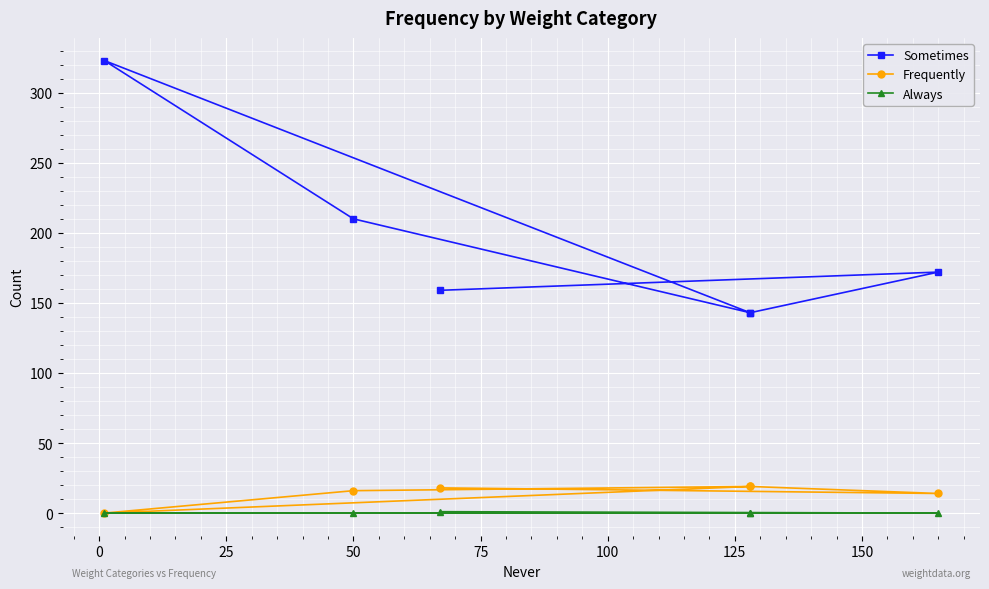

Is the value of Always at 100 greater than the value of Frequently at 75?

No